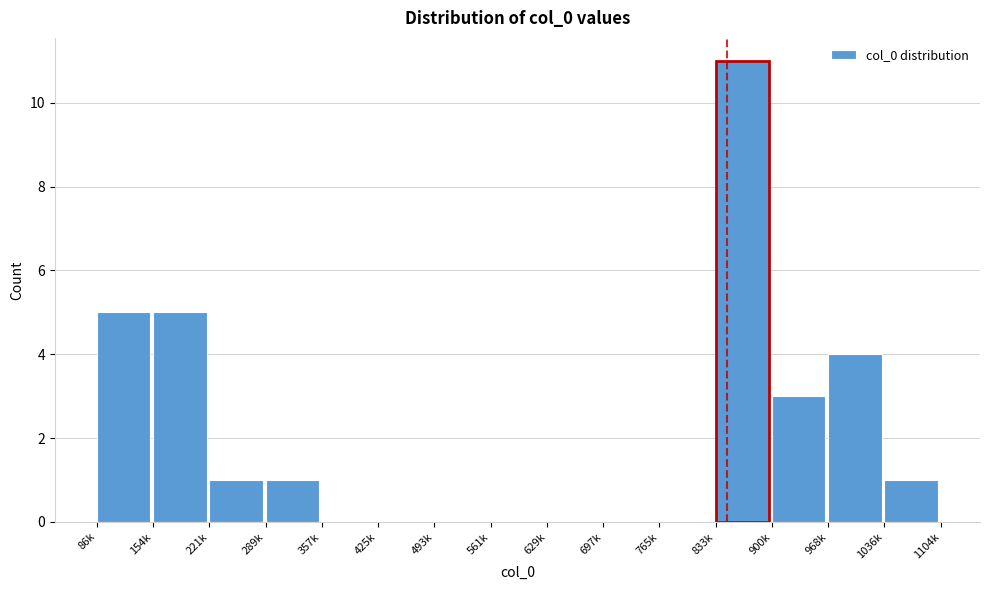

Reading right to left, list all the values displayed in this chart.

1036k=1	968k=4	900k=3	833k=11	765k=0	697k=0	629k=0	561k=0	493k=0	425k=0	357k=0	289k=1	221k=1	154k=5	86k=5